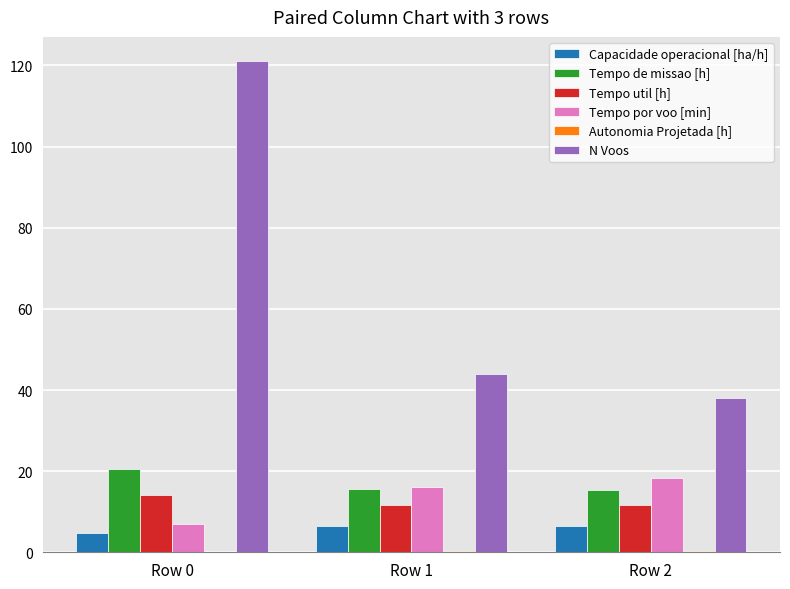

Which series has the widest spread of values?

N Voos